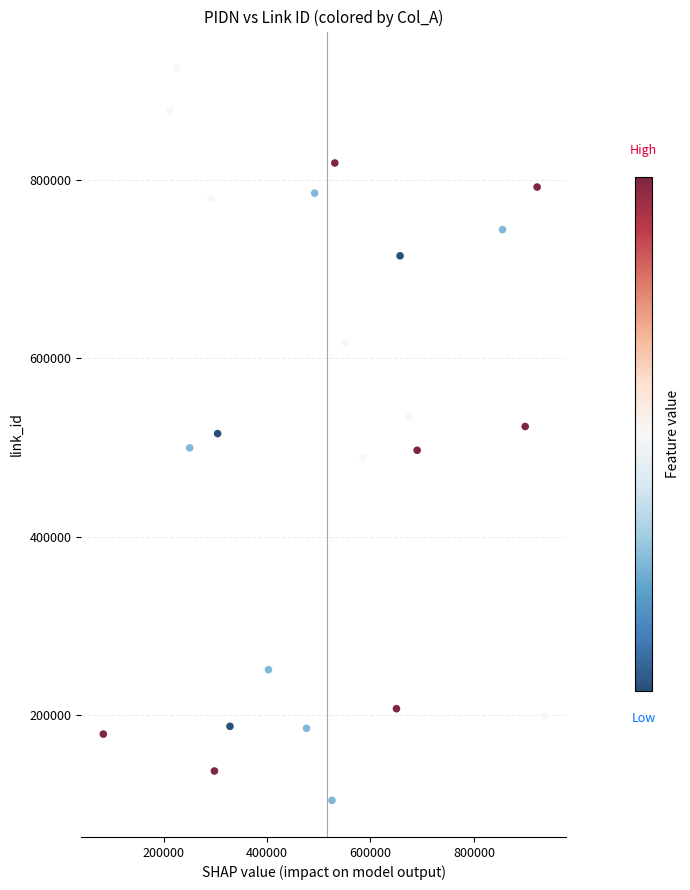

What is the range of Y values (max minus min)?

821041